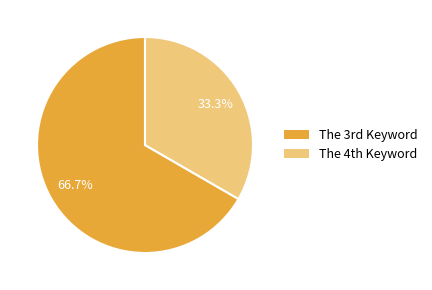

Which slice is the largest?

The 3rd Keyword